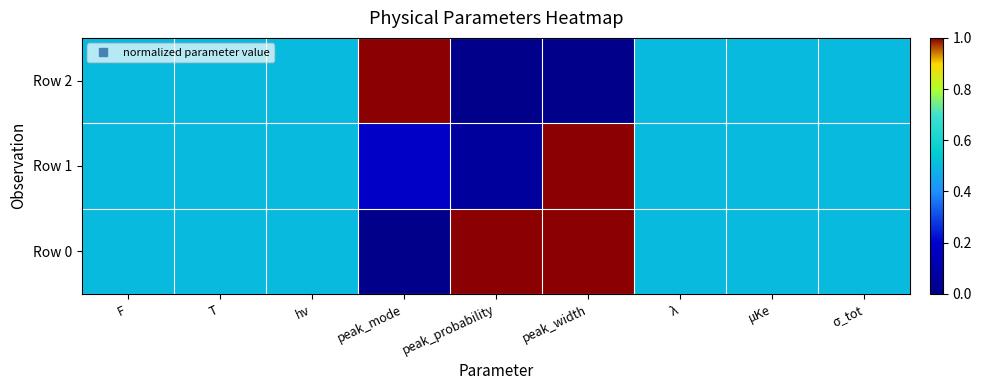

At how many categories does at least one series exceed 0?

9